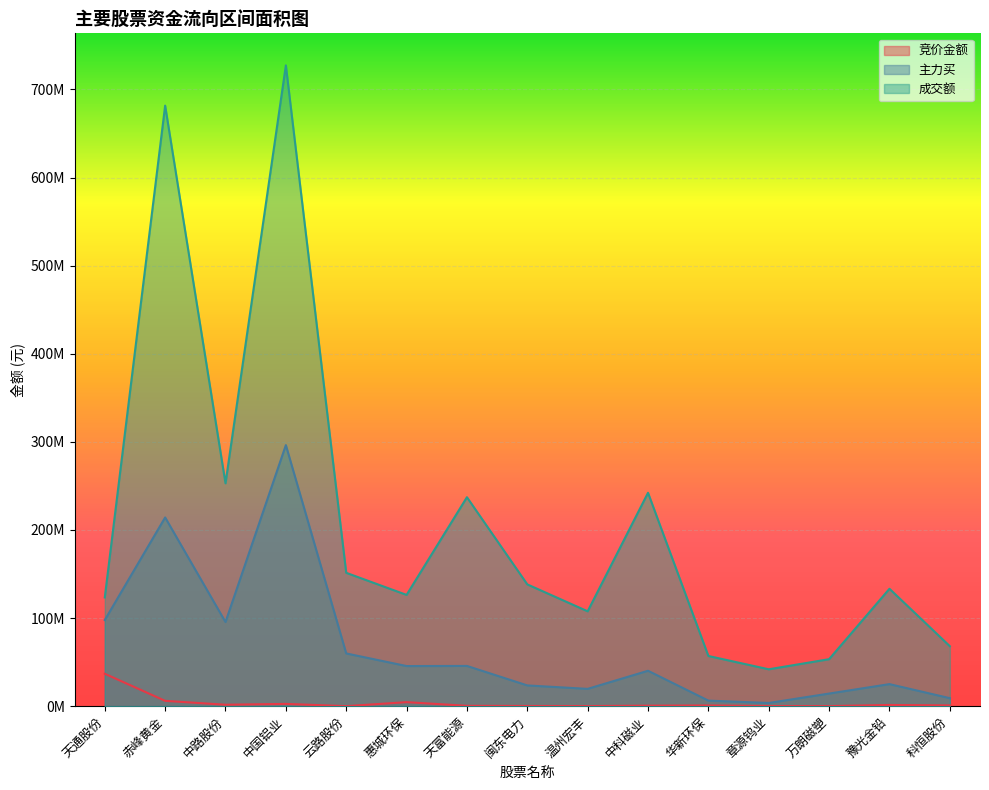

Reading right to left, transcribe all the data shown in this chart.

竞价金额: 881000	1375323	77779	156774	809480	567788	112073	217377	397980	4565875	26200	2581155	1615950	6051045	36796643
主力买: 9082870	25033012	14317617	3625957	6300287	40191500	19647208	23556794	45676985	45537233	59863688	296347963	95522172	214202472	97757615
成交额: 68092677	133267816	53343500	41869904	56970880	242231365	107689778	138244247	237186549	126308644	151380269	727373311	252982566	681690076	123410080